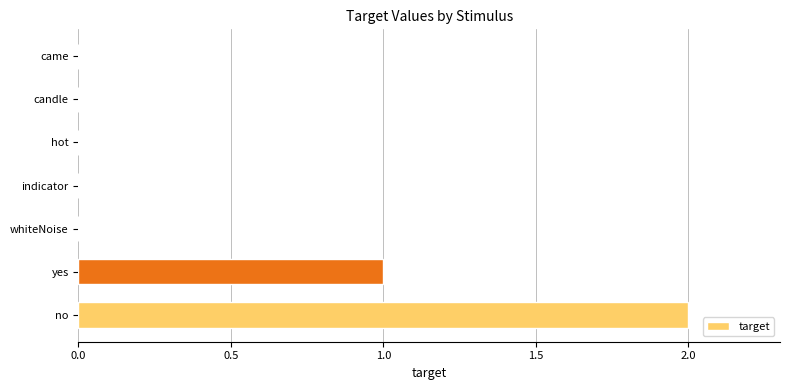

Where is the data nearest to the value 1?

yes